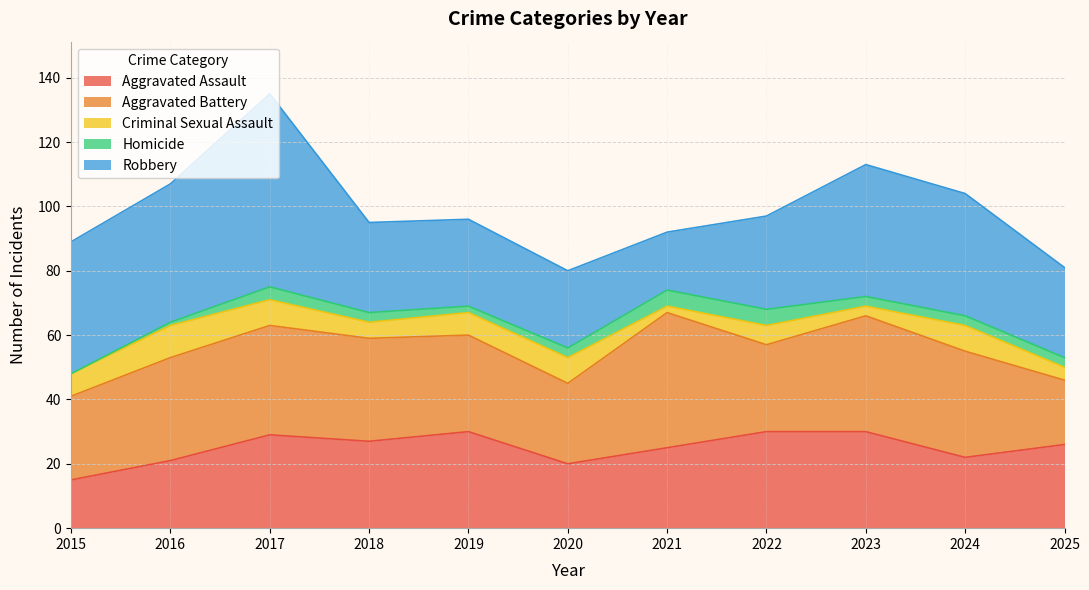

How many interior local valleys does the Criminal Sexual Assault series have?

3